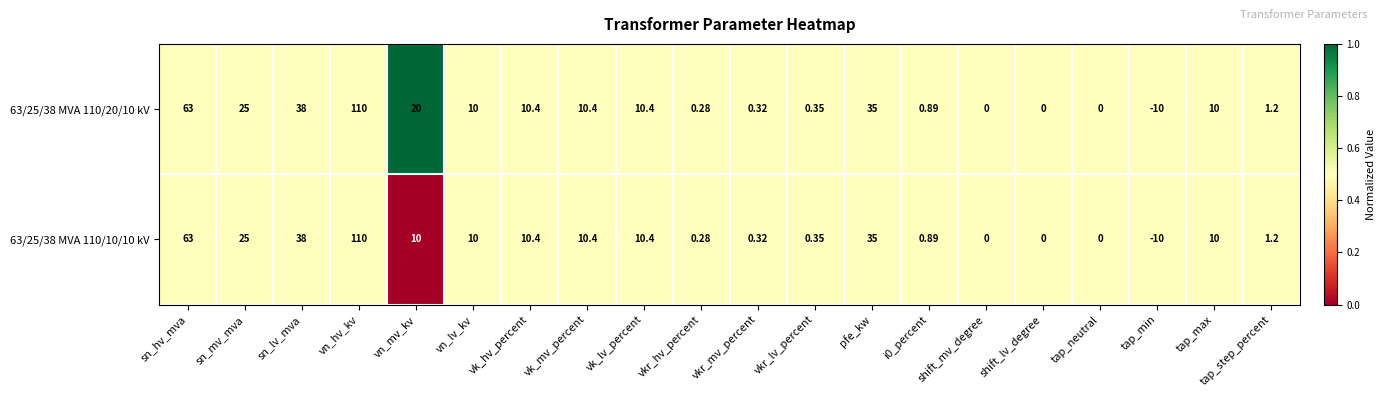

At which label does 63/25/38 MVA 110/20/10 kV reach its minimum?

tap_min